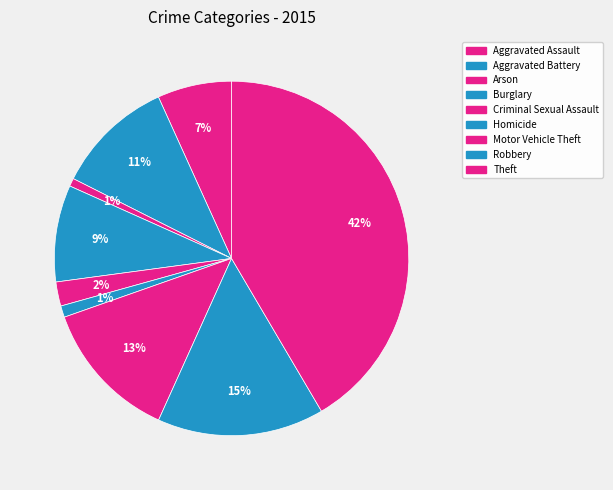

To the nearest percent, what is the difference between the Burglary and Robbery slice percentages?

6%